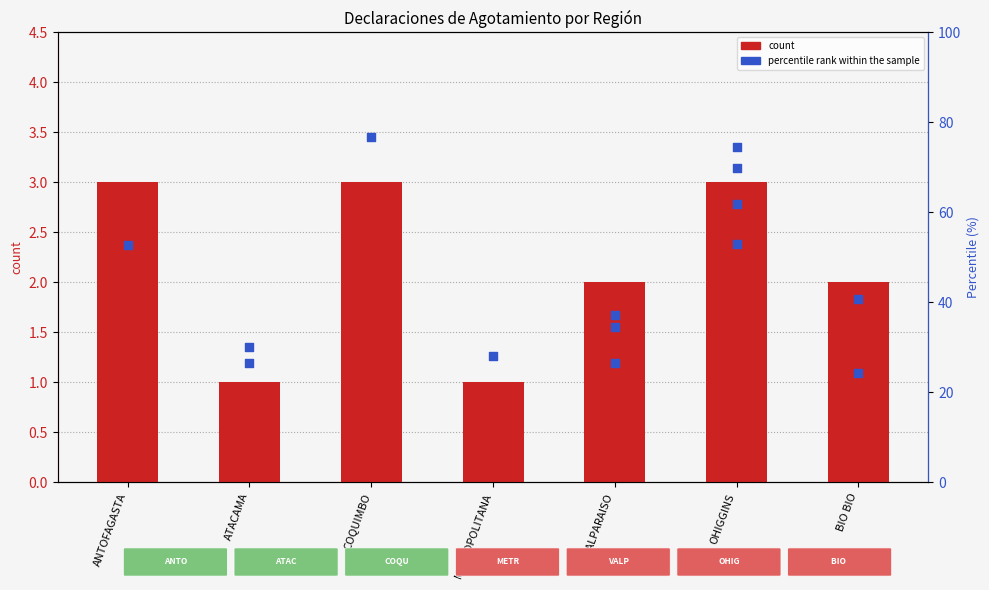

Approximately how many times larger is the value at COQUIMBO compared to BIO BIO?

1.5